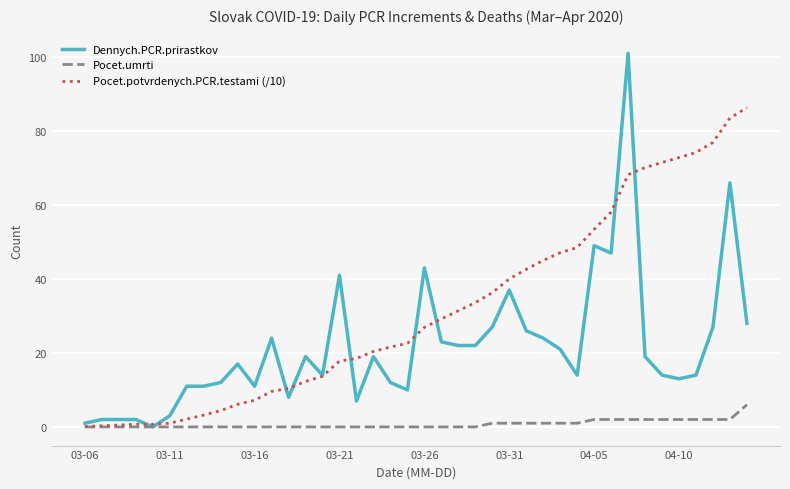

Is this an area chart (filled region under the line)?

No